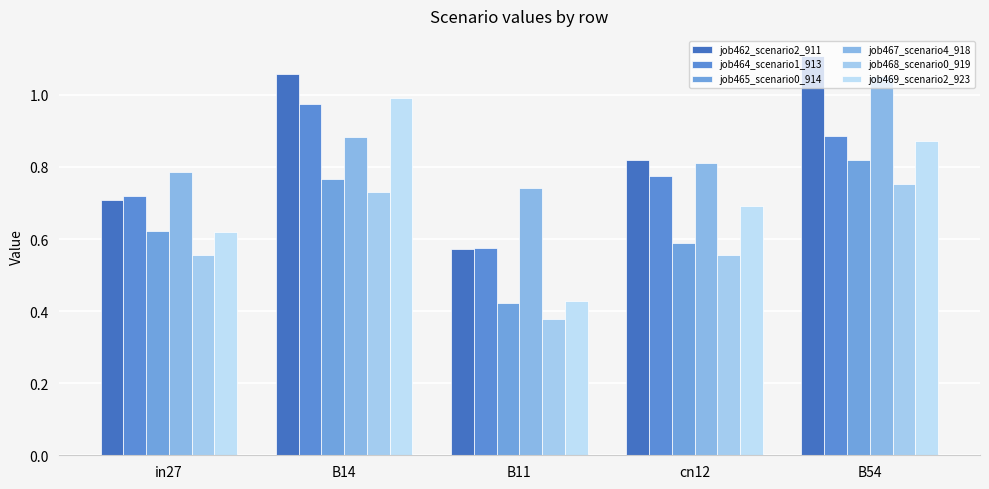

At which category is the sum across all series the highest?

B54